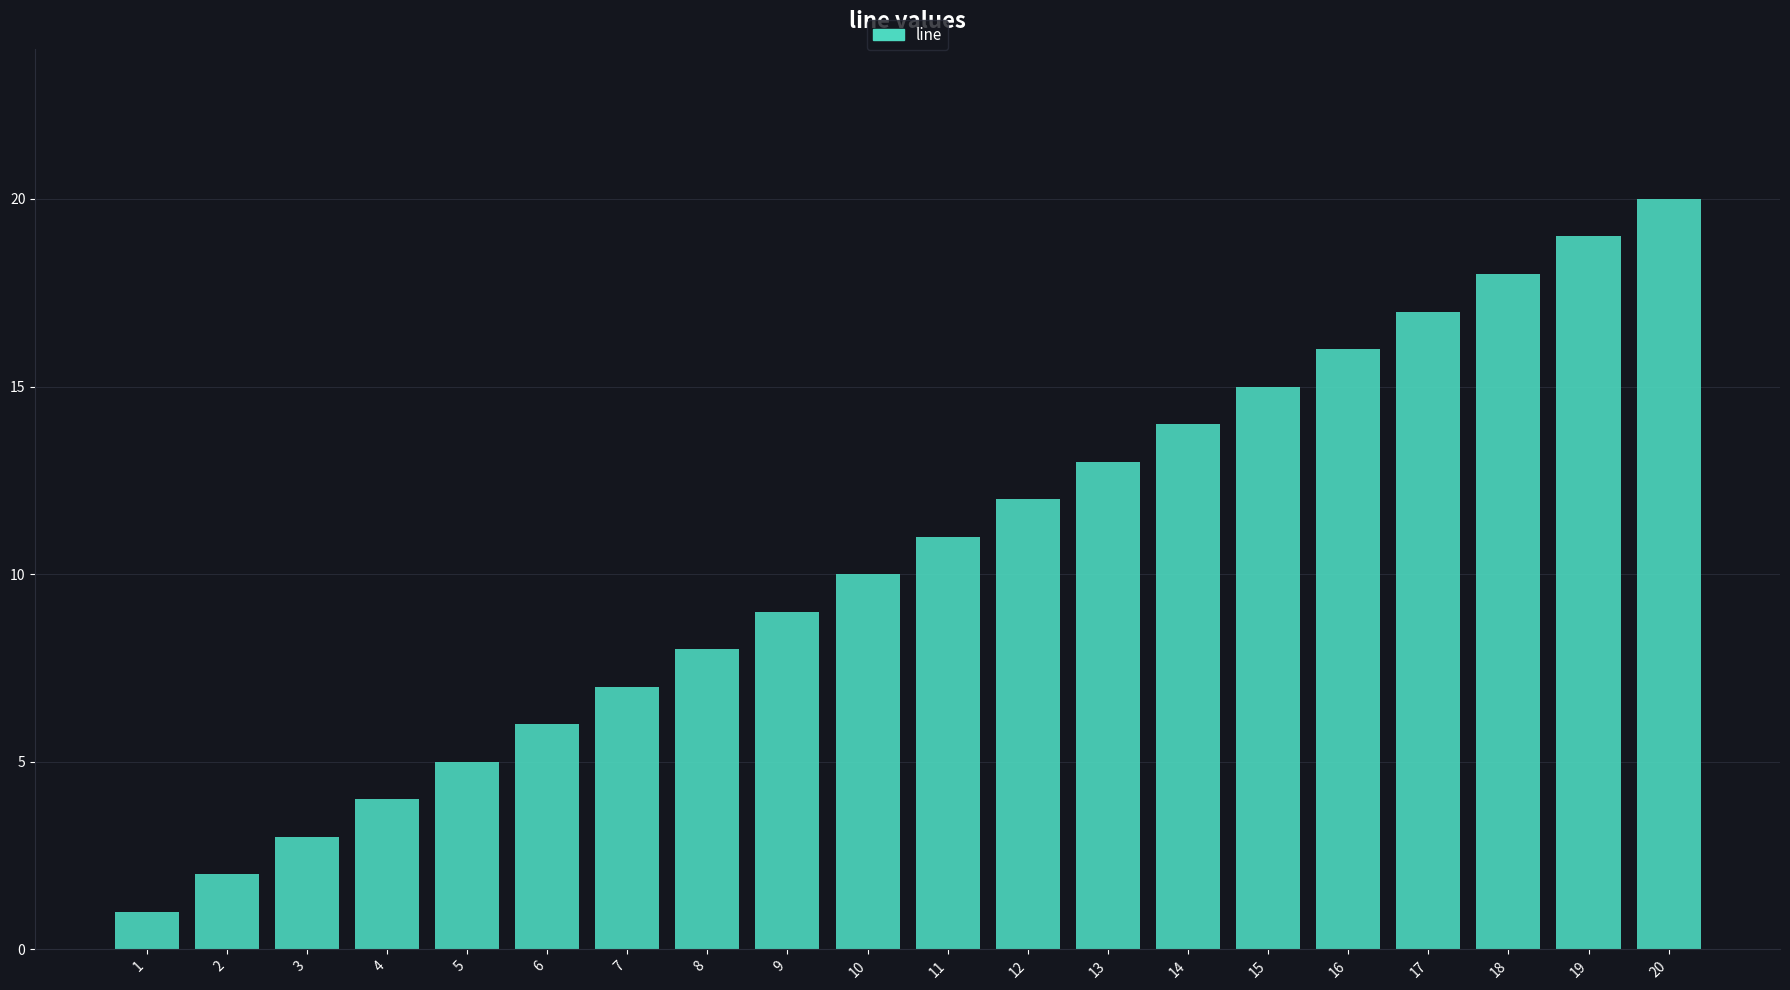

Rank the categories by value from lowest to highest.

1, 2, 3, 4, 5, 6, 7, 8, 9, 10, 11, 12, 13, 14, 15, 16, 17, 18, 19, 20